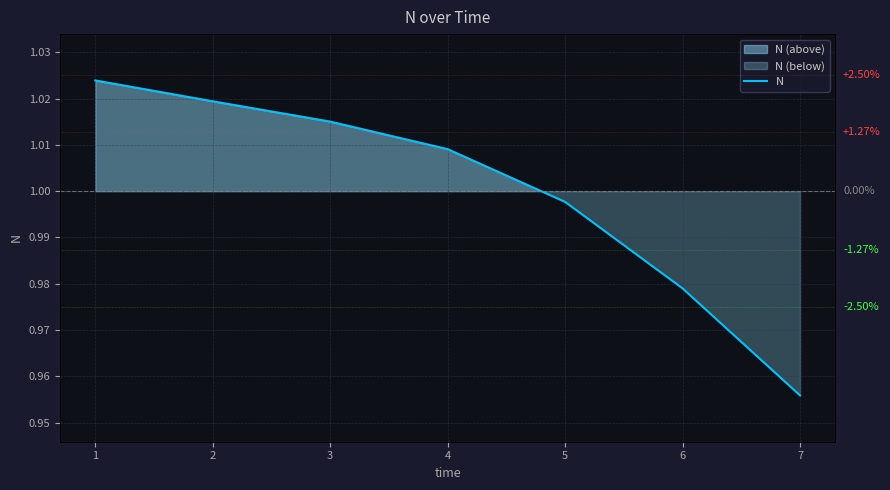

Reading left to right, transcribe all the data shown in this chart.

1=1.0	2=1.0	3=1.0	4=1.0	5=1.0	6=1.0	7=1.0